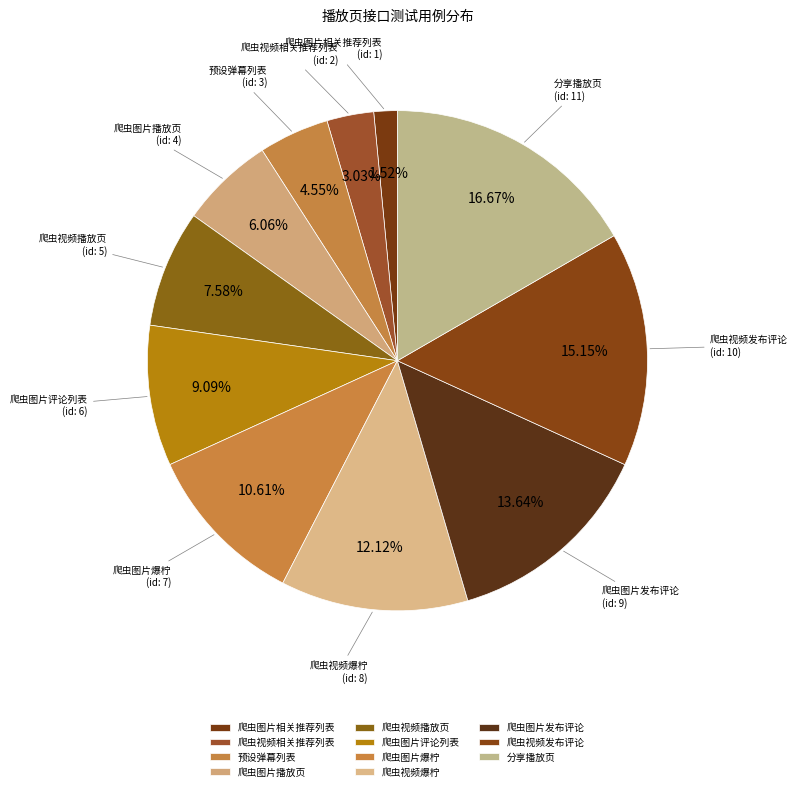

Count the number of slices in the pie.

11